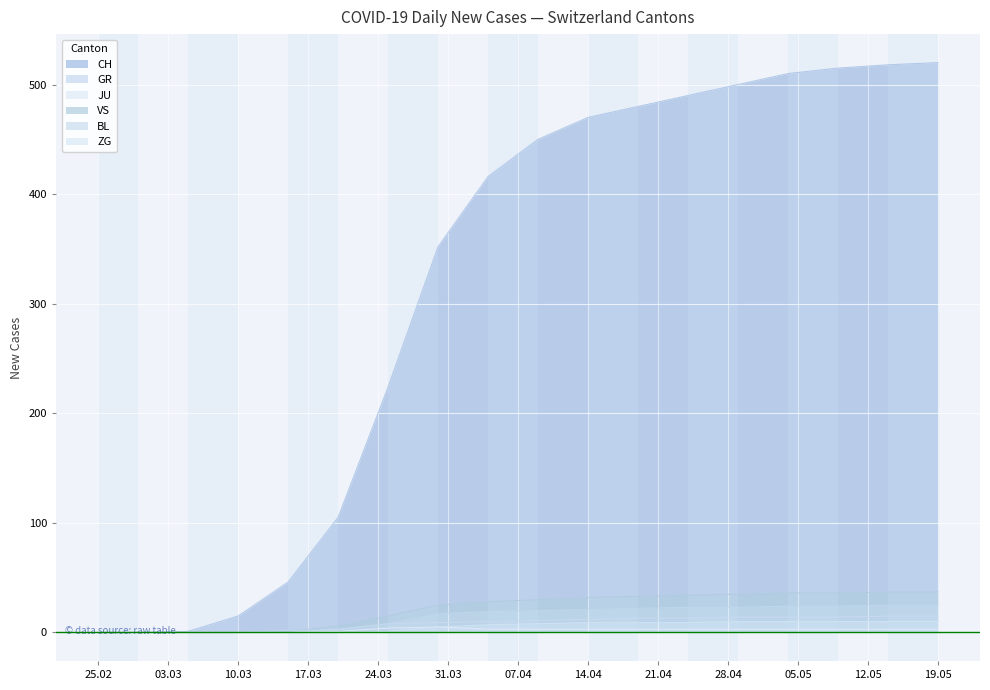

Is it true that CH equals 480 at 2020-04-19?

True